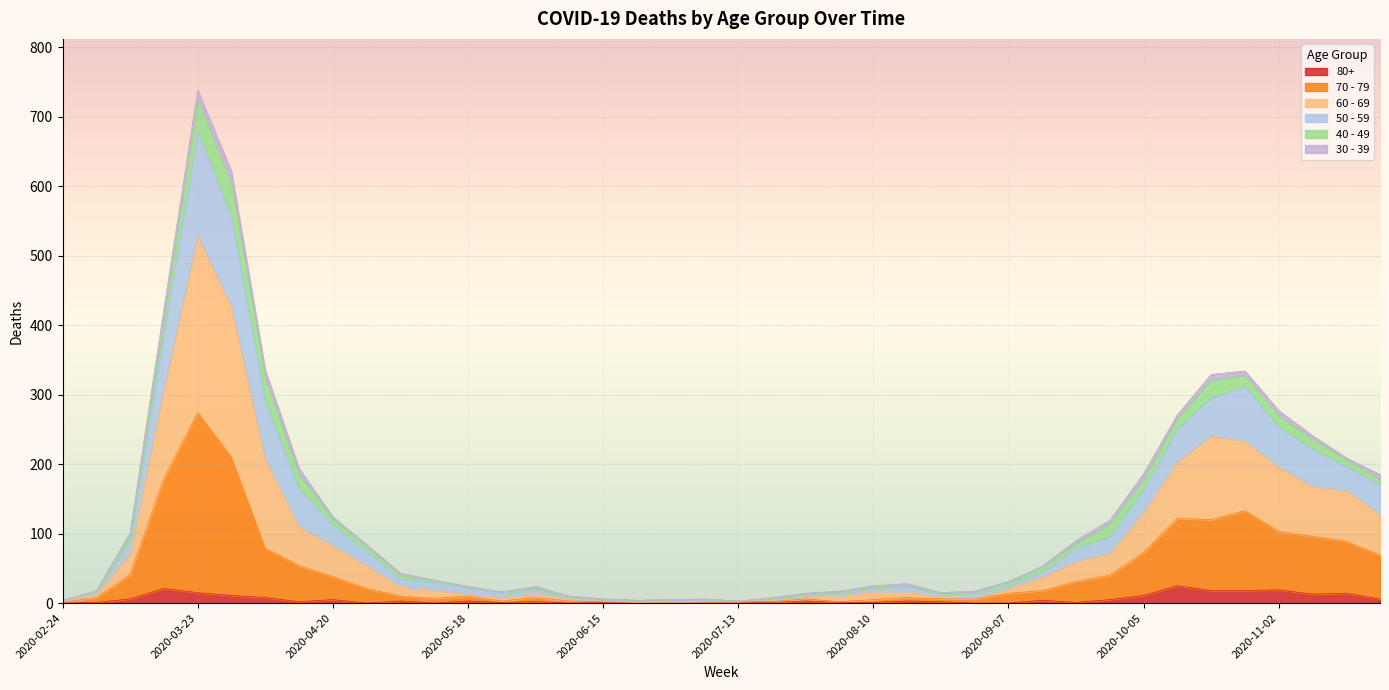

Between 2020-05-18 and 2020-06-08, which is larger?

2020-05-18